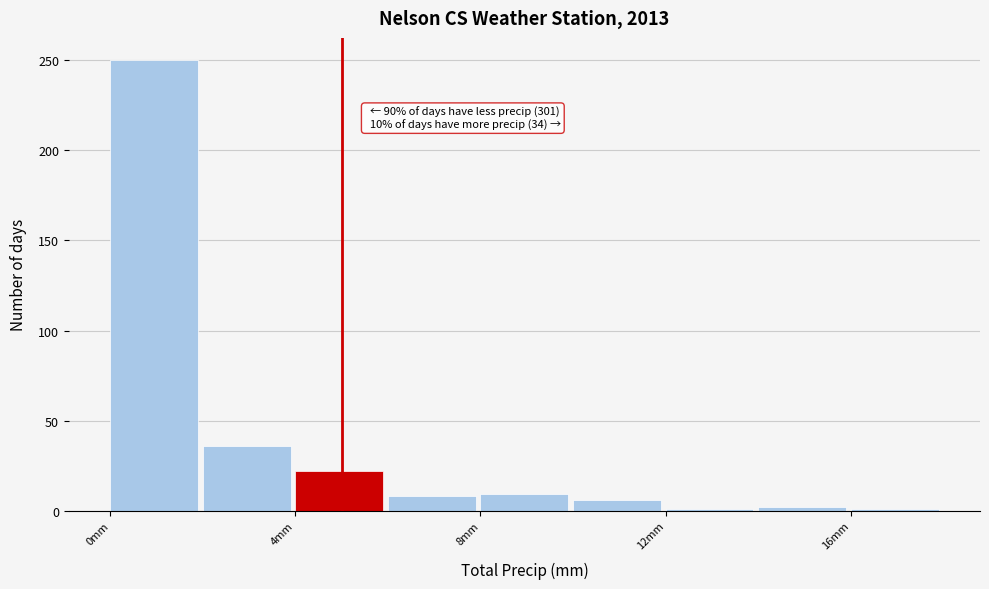

Over which range of the x-axis is the bar tallest?

0 to 2